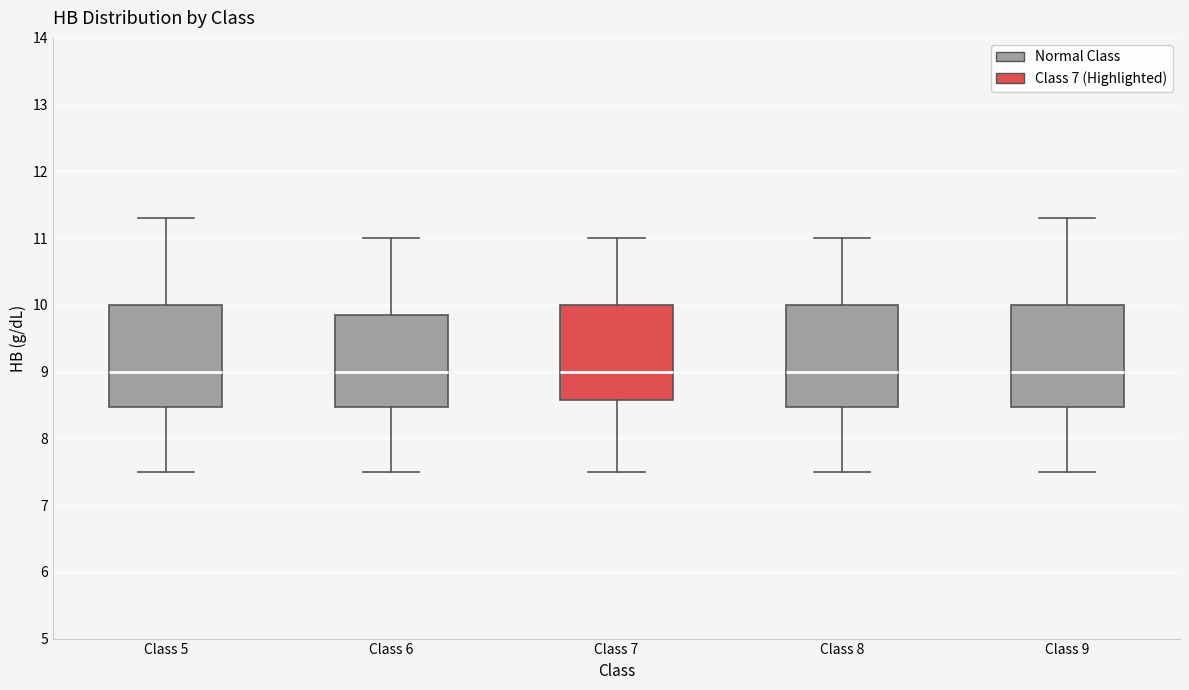

Where is the upper edge of the box for Class 7 on the y-axis? The values are not printed on the chart, so give them approximately, as read against the axis.

10.0